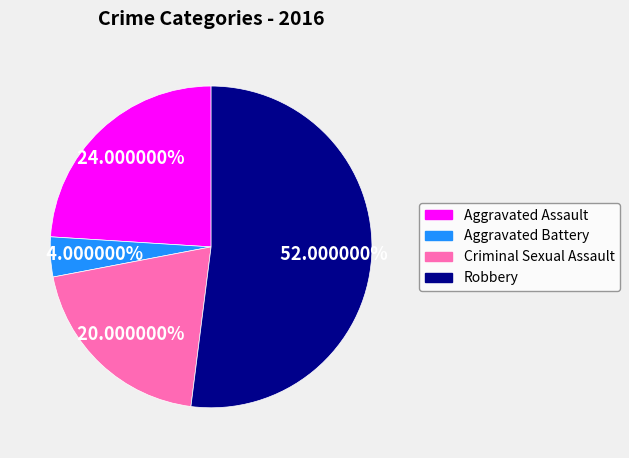

How many segments does this pie chart have?

4